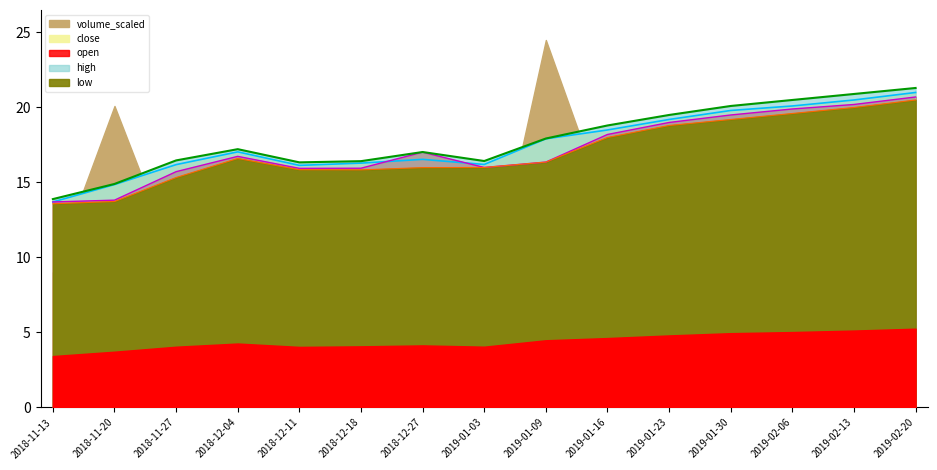

True or false: low and open cross at least once.

False